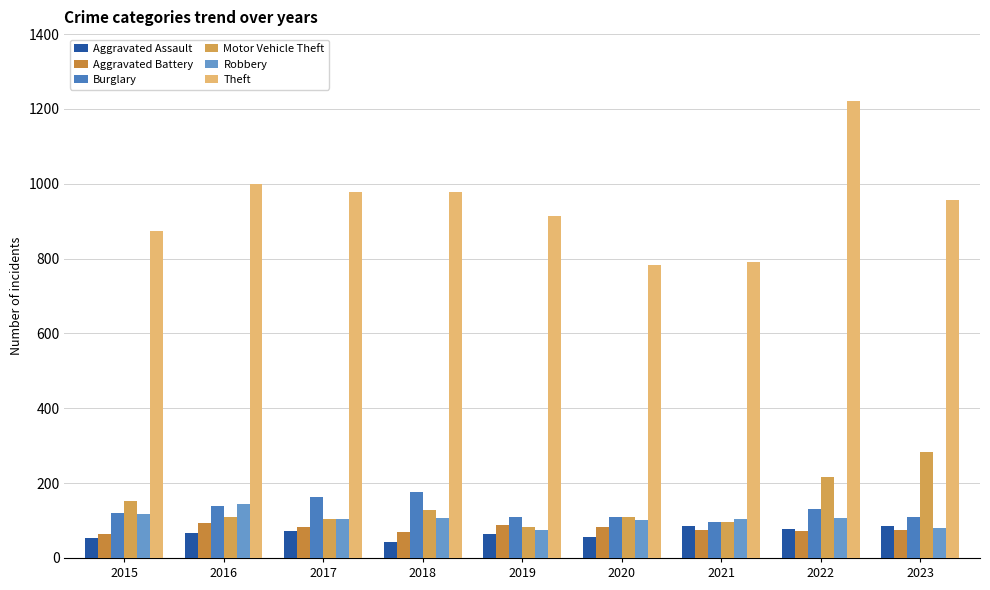

At which label does Aggravated Assault reach its minimum?

2018